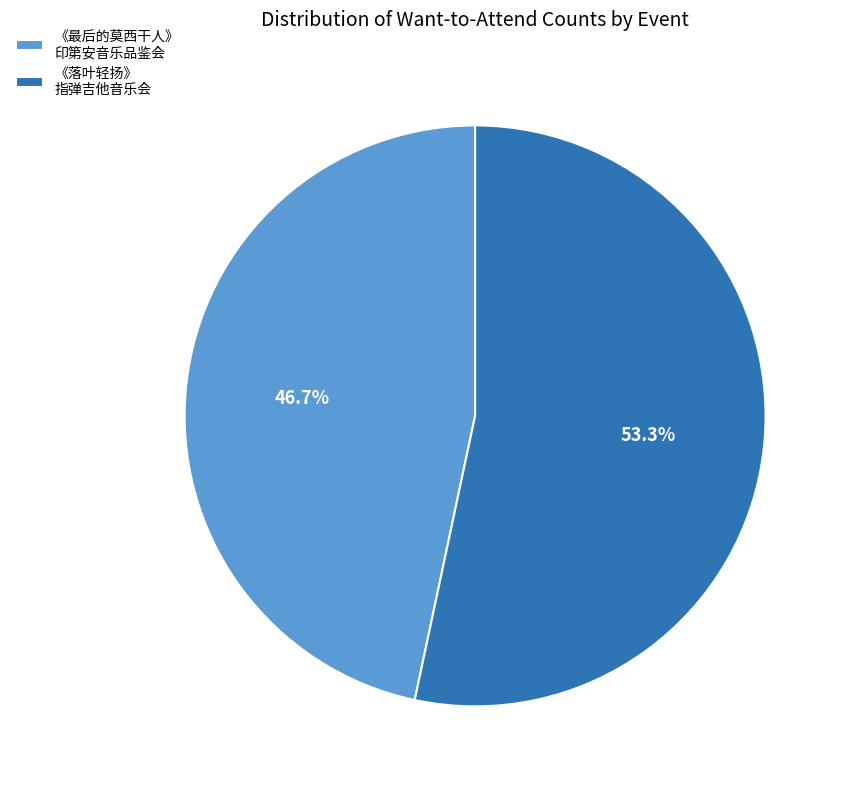

Which category accounts for the majority?

《落叶轻扬》 指弹吉他音乐会